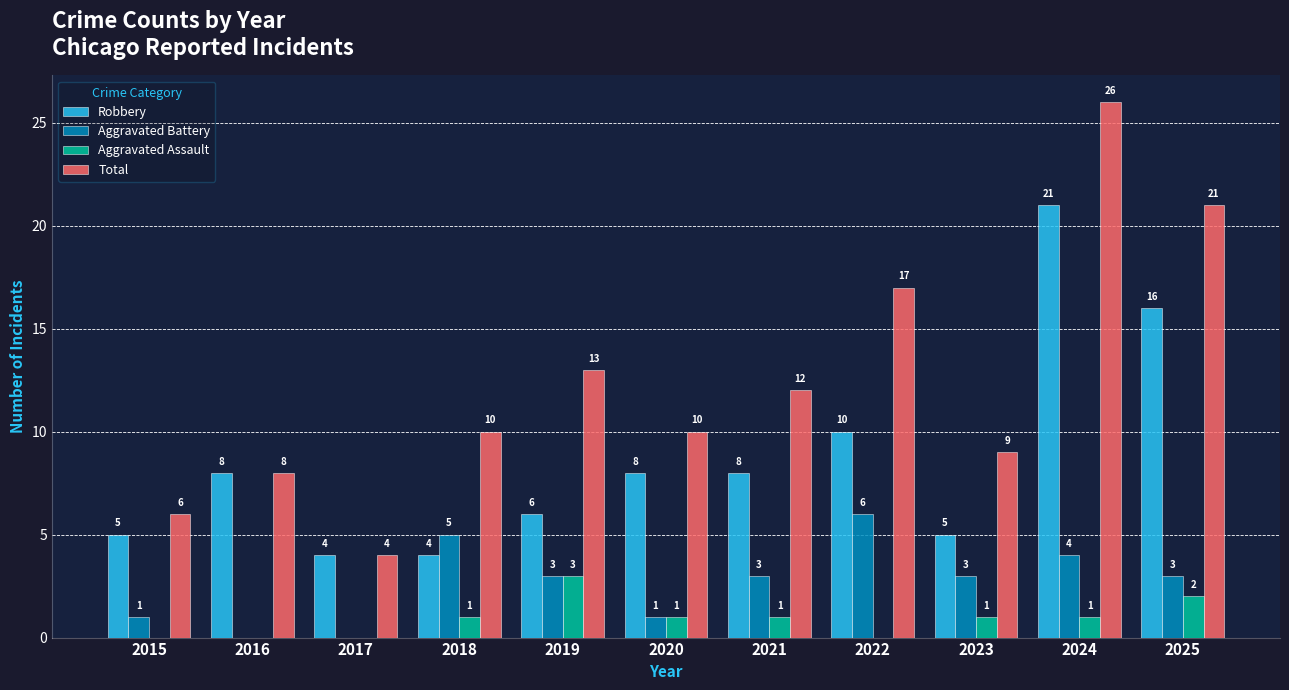

Which series changed the most between 2018 and 2025?

Robbery